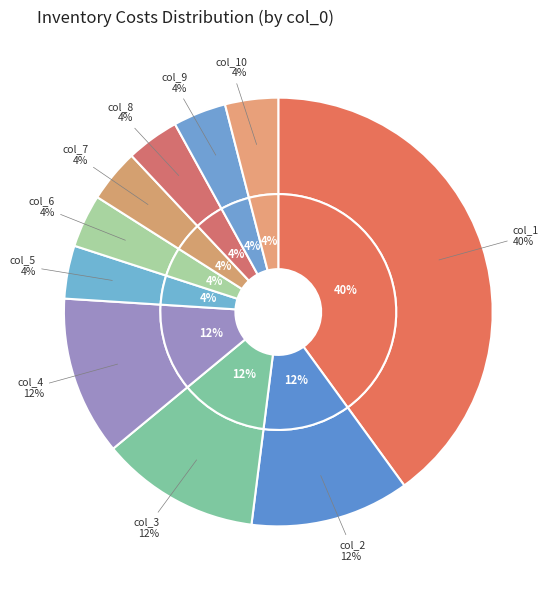

Rank the categories by value from lowest to highest.

5, 6, 7, 8, 9, 10, 2, 3, 4, 1